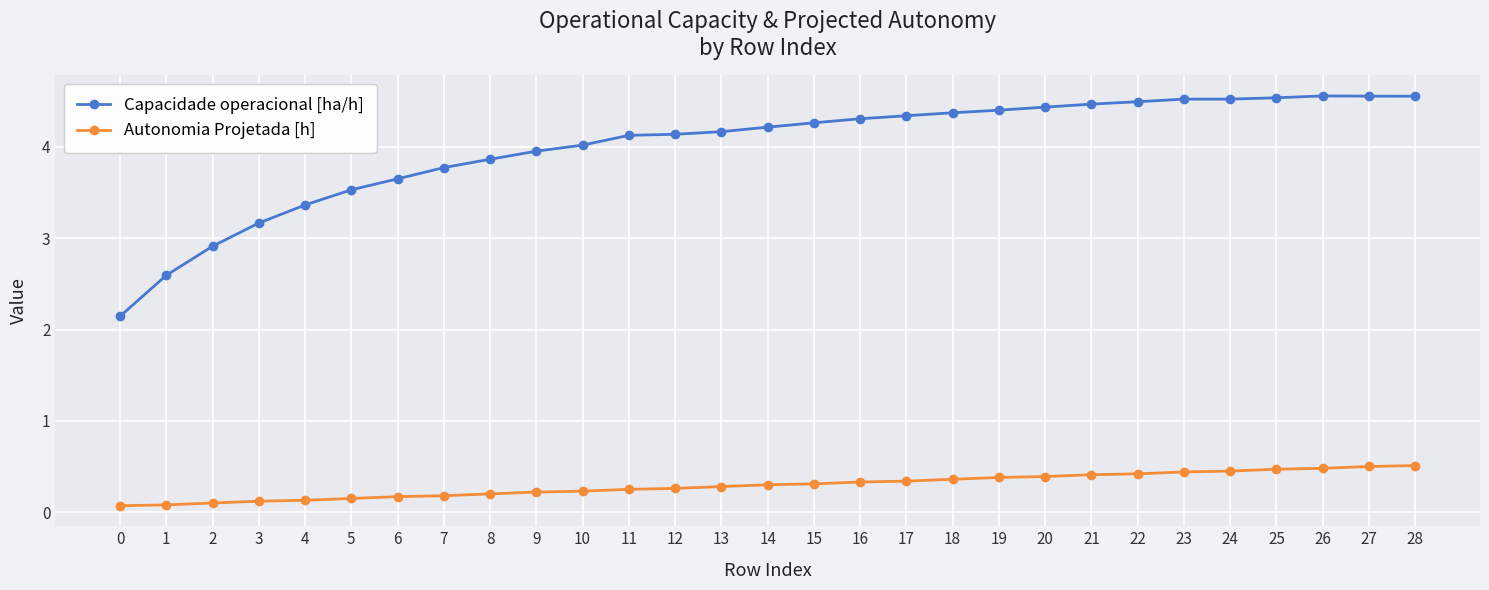

The value of Autonomia Projetada [h] at 24 is 0.2. True or false?

False